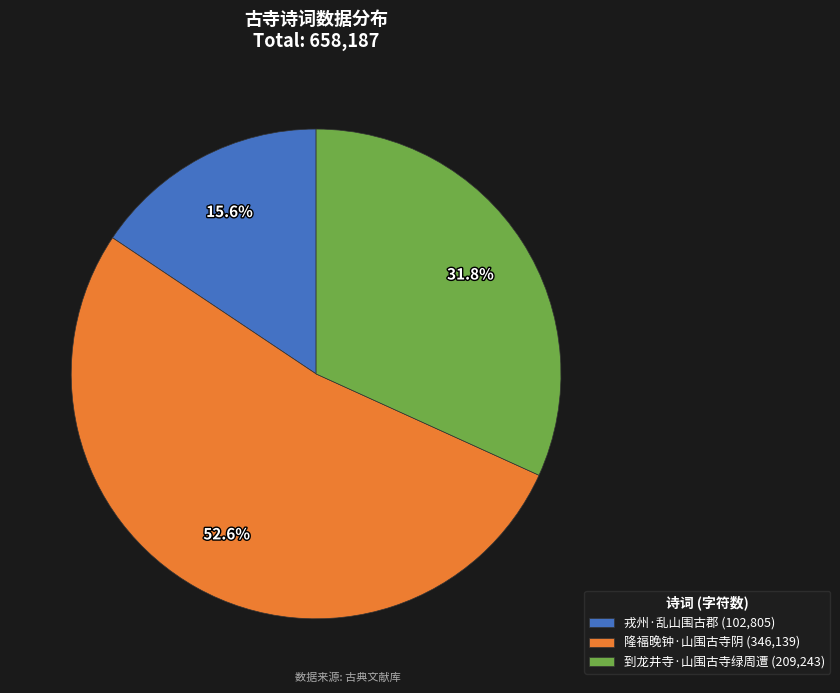

Which category has the biggest portion of the pie?

隆福晚钟·山围古寺阴